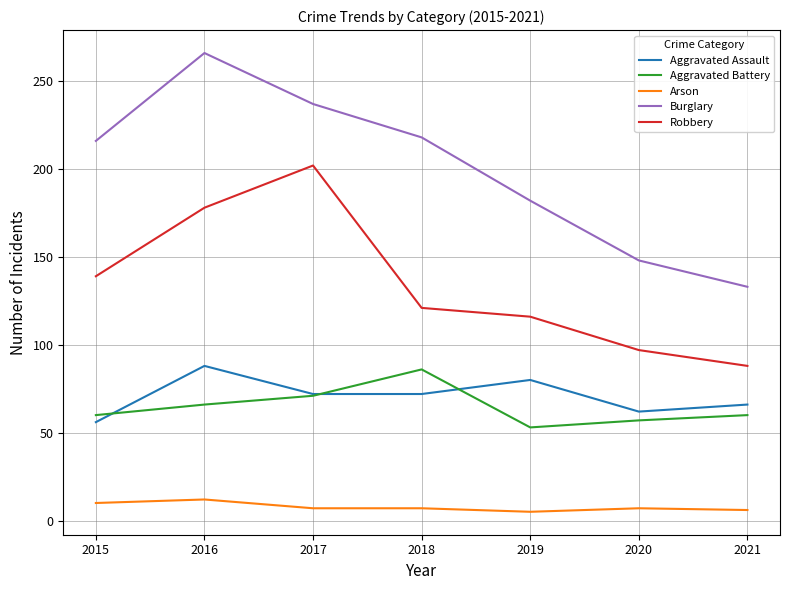

Read the Arson value at 2015.

10